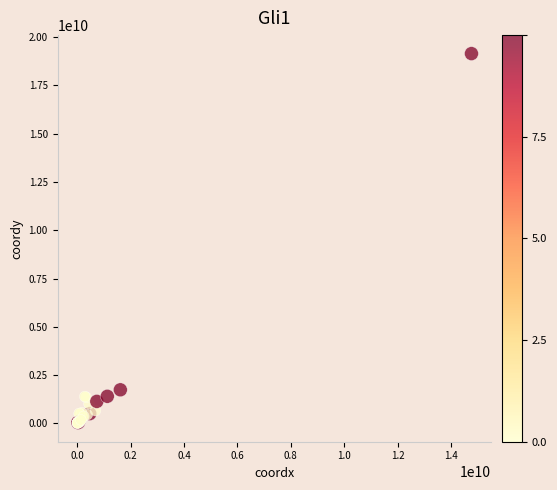

What Y value in the scatter plot is closest to 9582234527?

1744832142.5